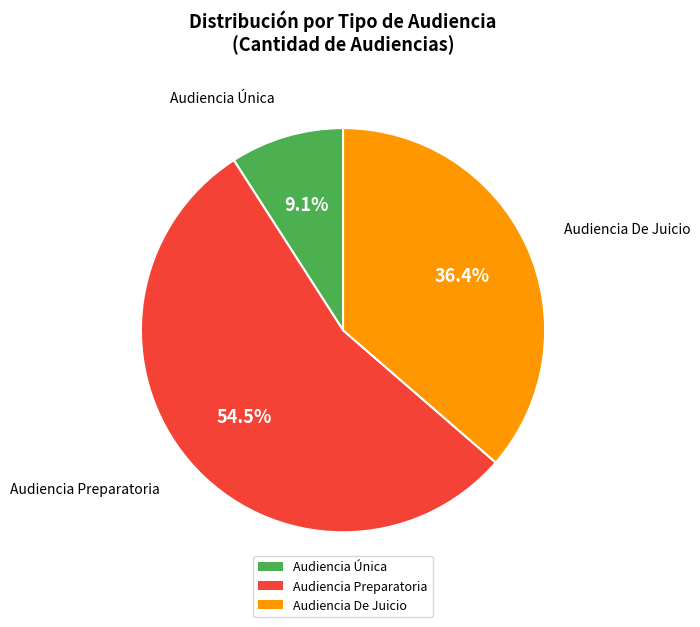

To the nearest percent, what percentage of the pie is Audiencia Única?

9%